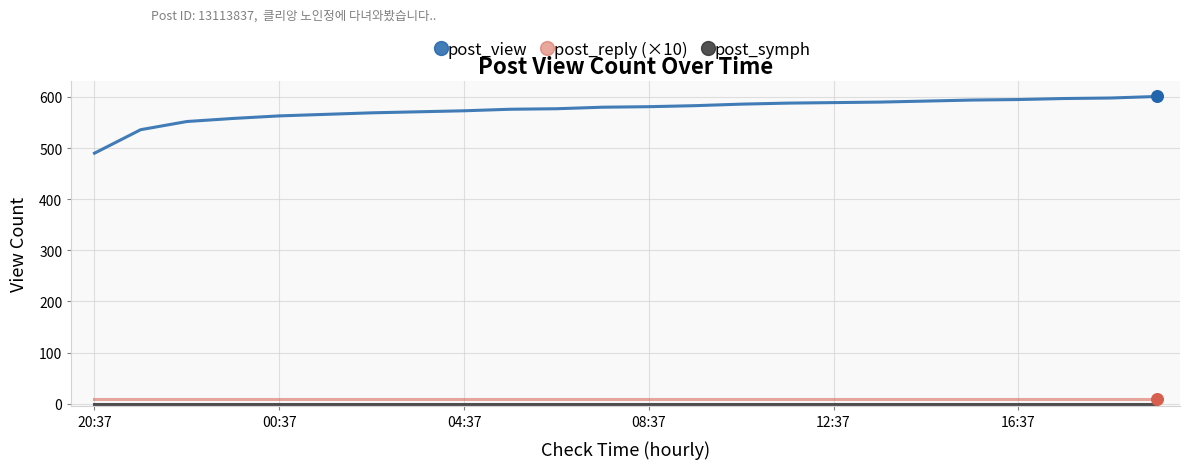

True or false: post_view and post_reply (×10) cross at least once.

False